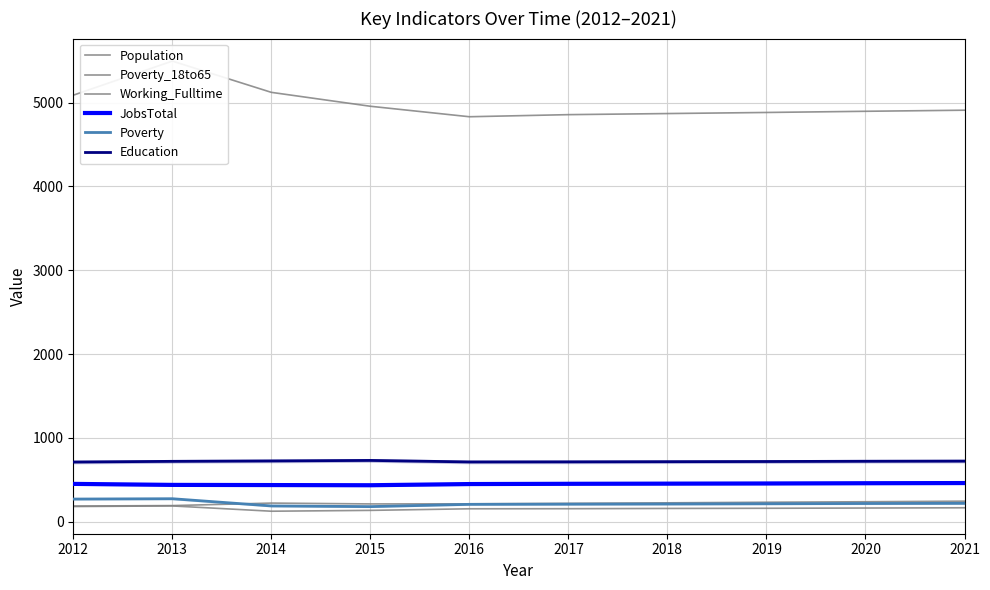

What are all the series names shown in the legend?

Population, Poverty_18to65, Working_Fulltime, JobsTotal, Poverty, Education